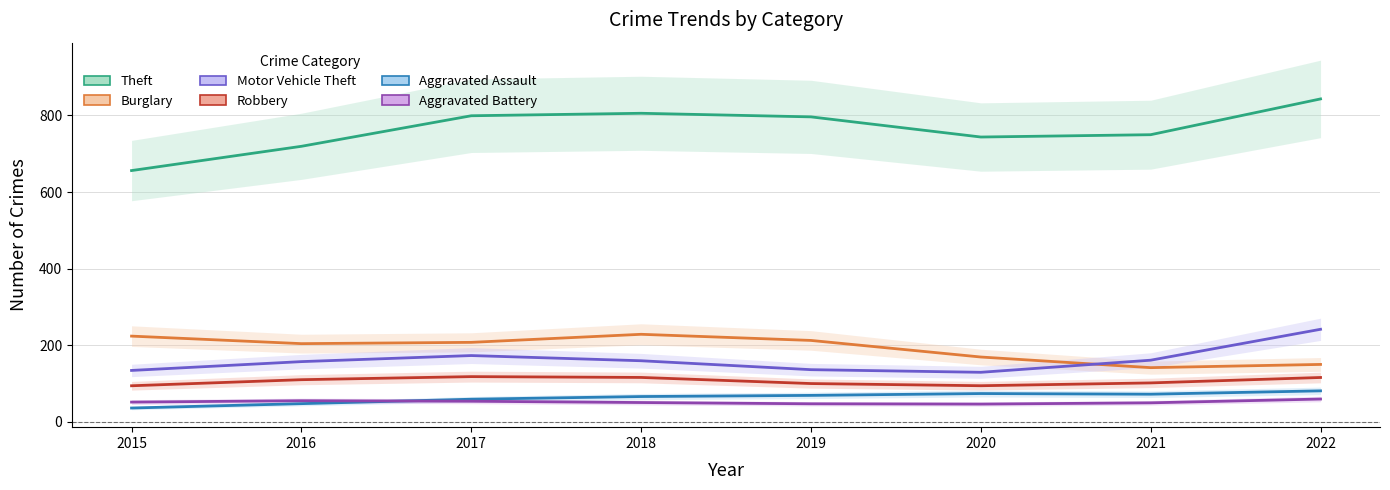

In Motor Vehicle Theft, how many points are lower than both neighbors (excluding endpoints)?

1